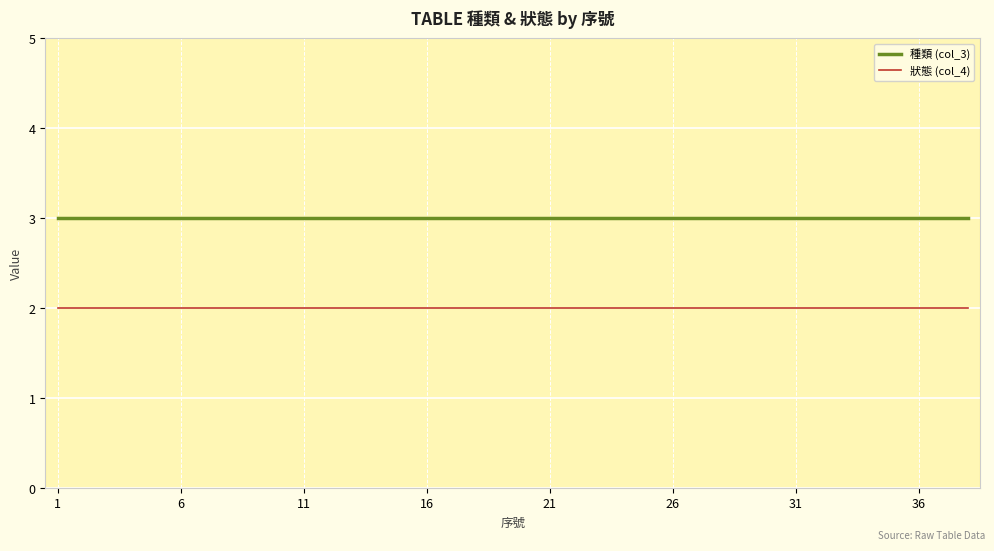

List the series in order of their overall mean, highest first.

種類 (col_3), 狀態 (col_4)